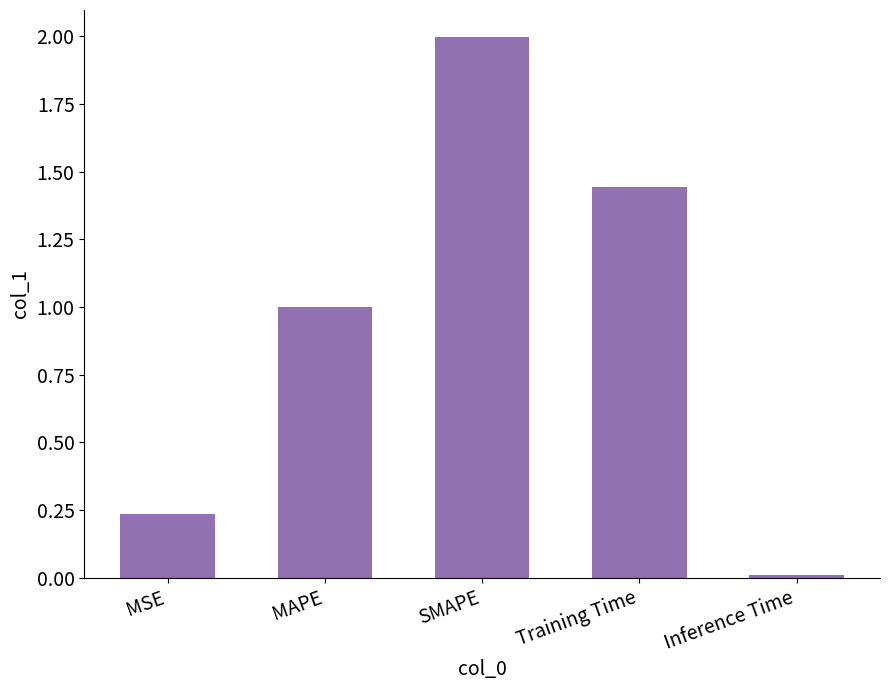

Count the number of data series in this chart.

1